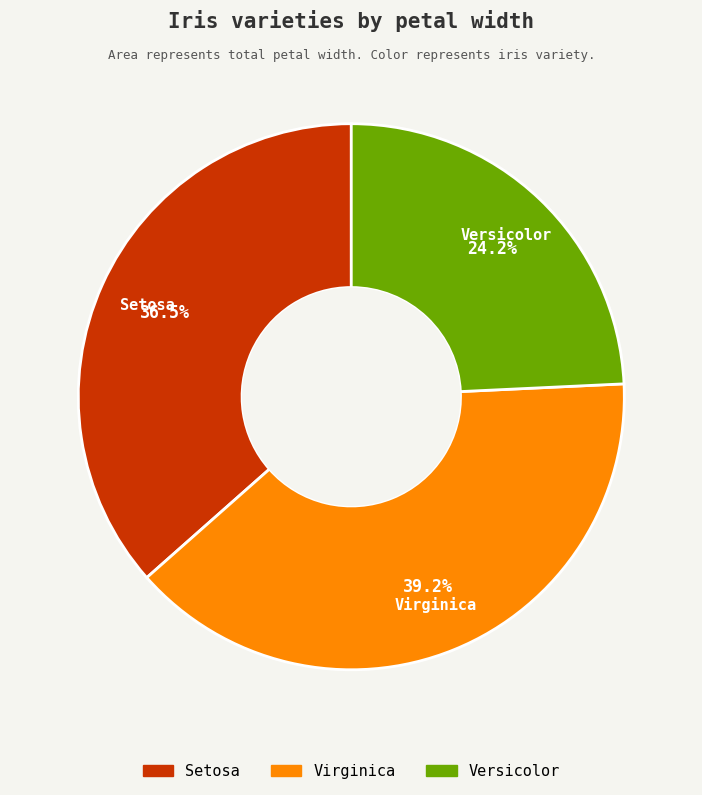

Is there any slice that represents more than half of the pie?

No